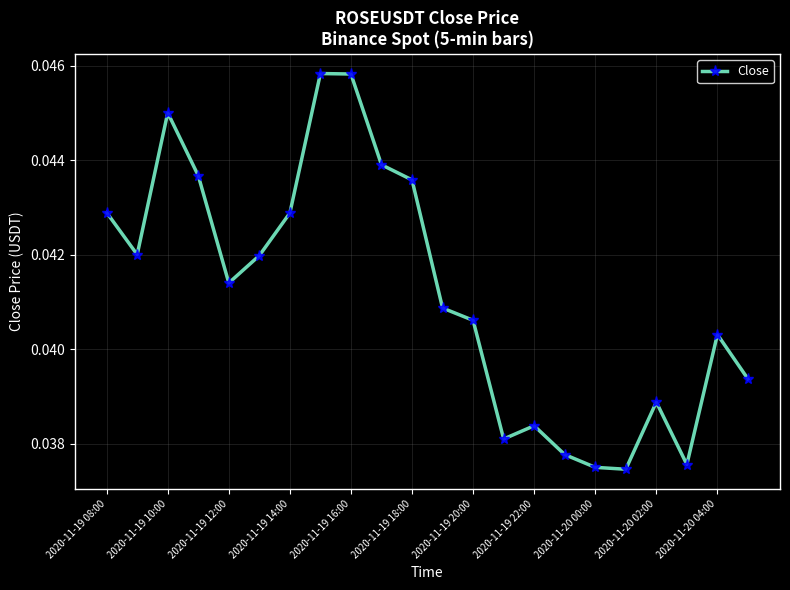

How many values are between 0 and 1?

22